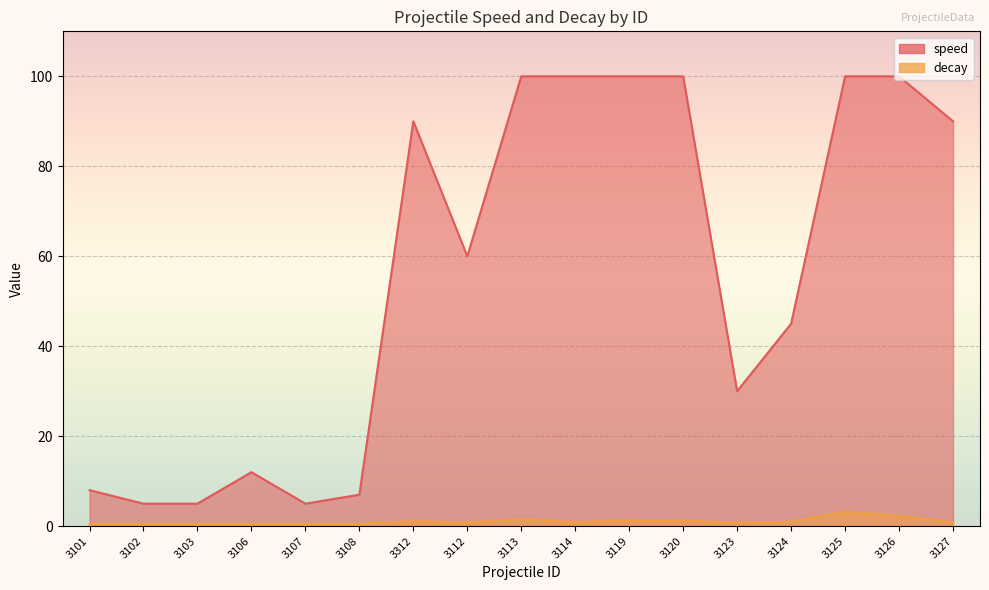

Reading right to left, transcribe all the data shown in this chart.

speed: 90.0	100.0	100.0	45.0	30.0	100.0	100.0	100.0	100.0	60.0	90.0	7.0	5.0	12.0	5.0	5.0	8.0
decay: 0.8	2.3	3.2	1.0	0.8	1.2	1.2	1.0	1.5	0.8	1.1	0.5	0.5	0.5	0.5	0.5	0.5